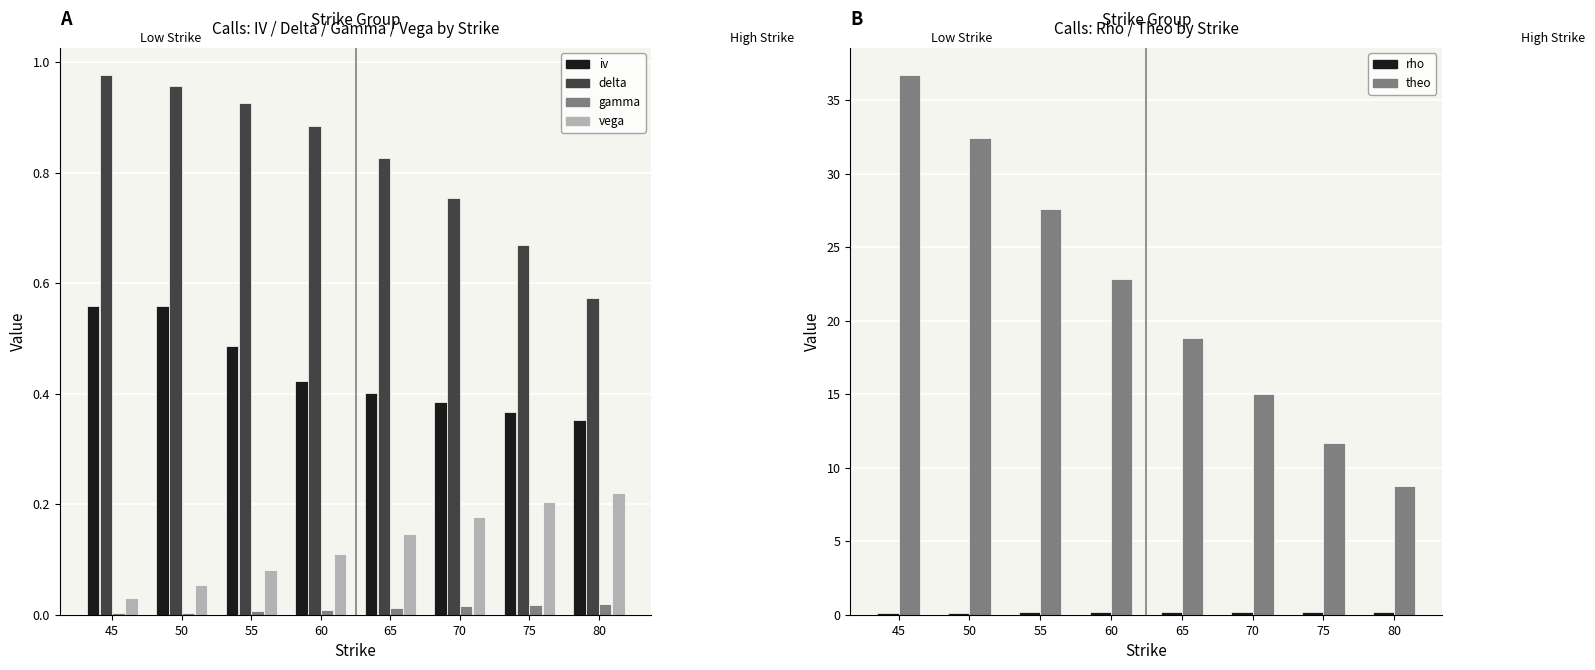

The value of iv at 65 is 0.6. True or false?

False